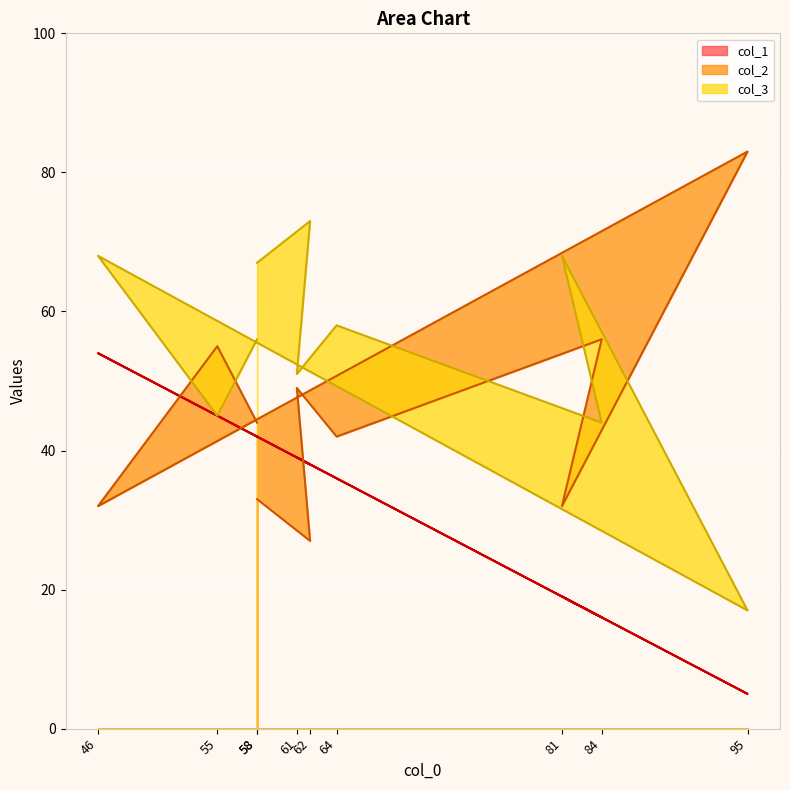

What is the difference between the maximum and minimum values in the col_3 series?

56